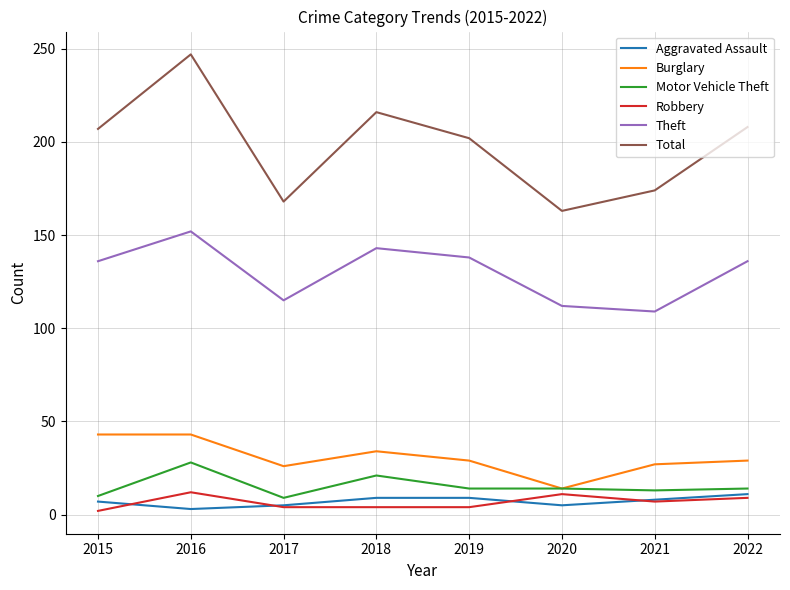

True or false: Theft and Motor Vehicle Theft intersect in this chart.

False